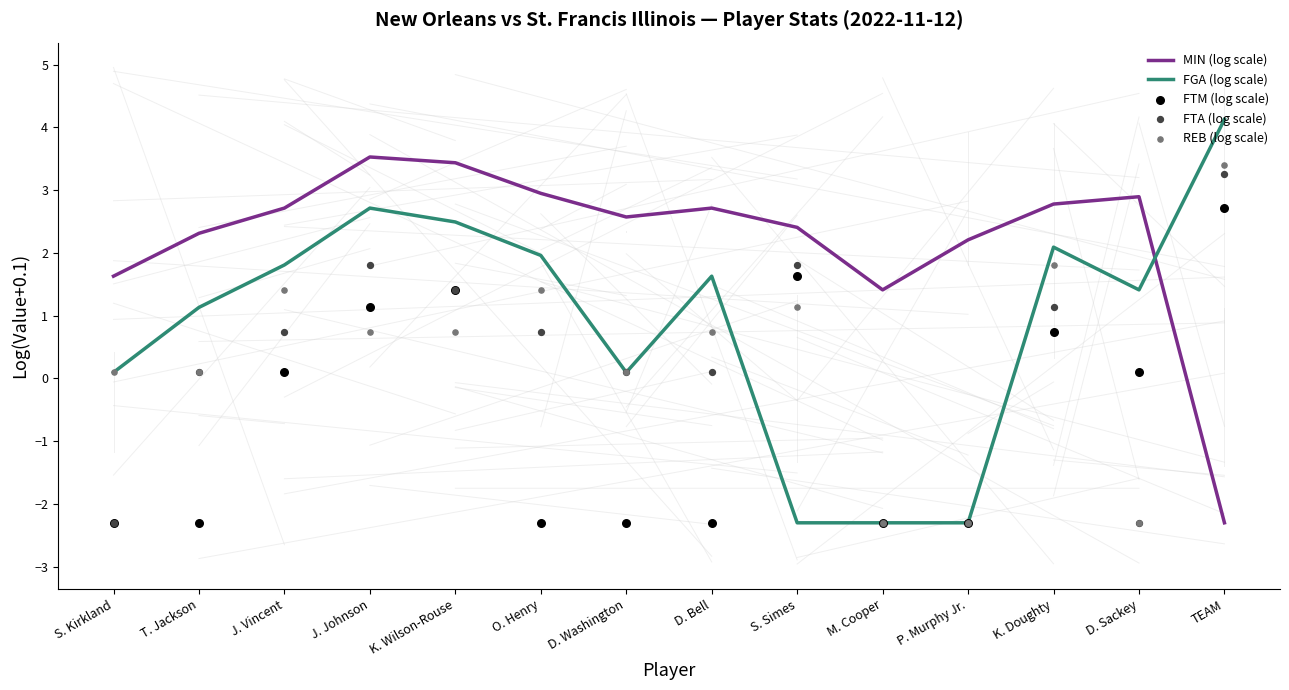

Which series contains the lowest Y value?

MIN (log scale)